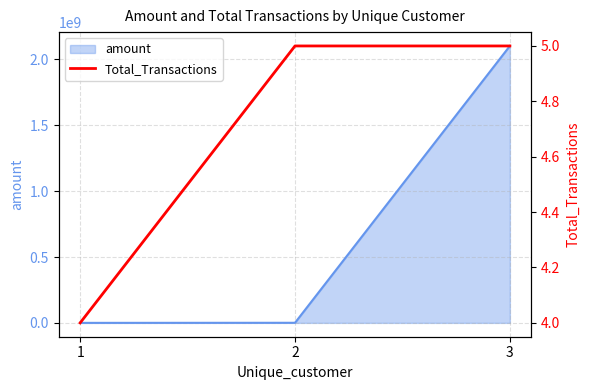

The value of amount at 3 is 2930734109.8. True or false?

False